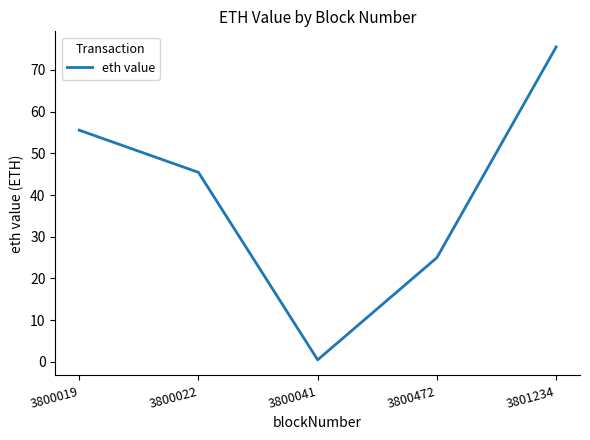

What is the difference between the maximum and minimum values?

75.0